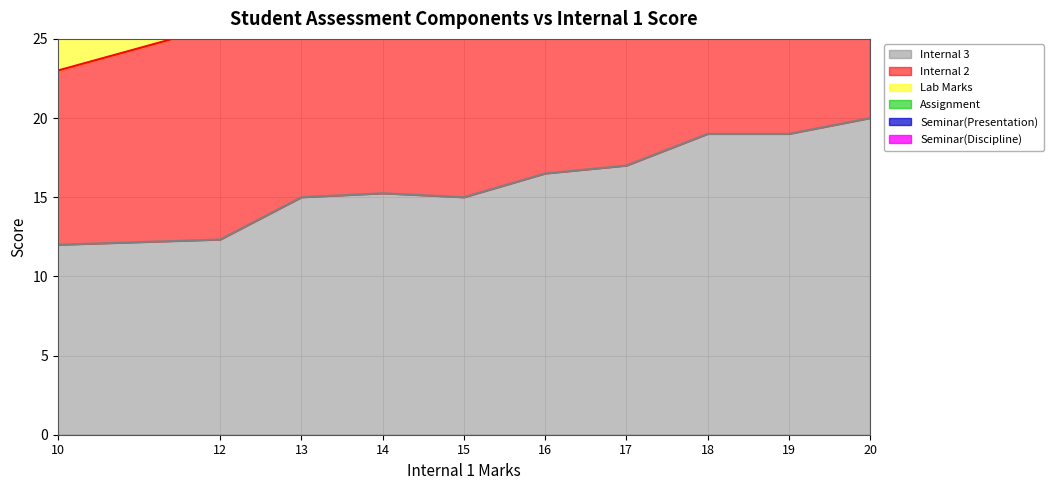

What is the difference between the highest and lowest values at 12?

40.0